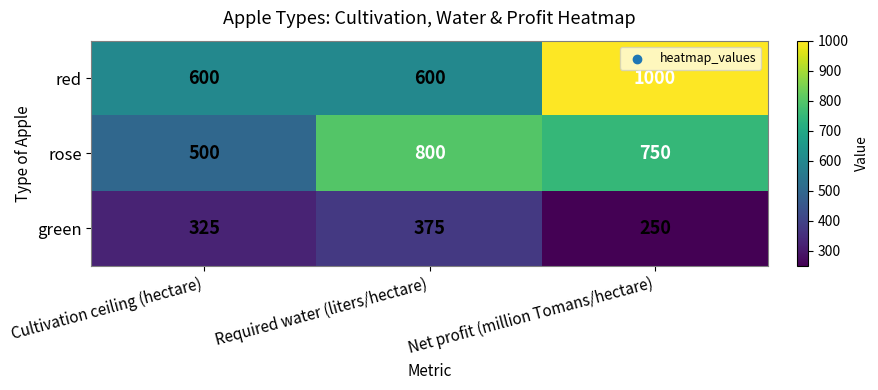

Which series has the widest spread of values?

red